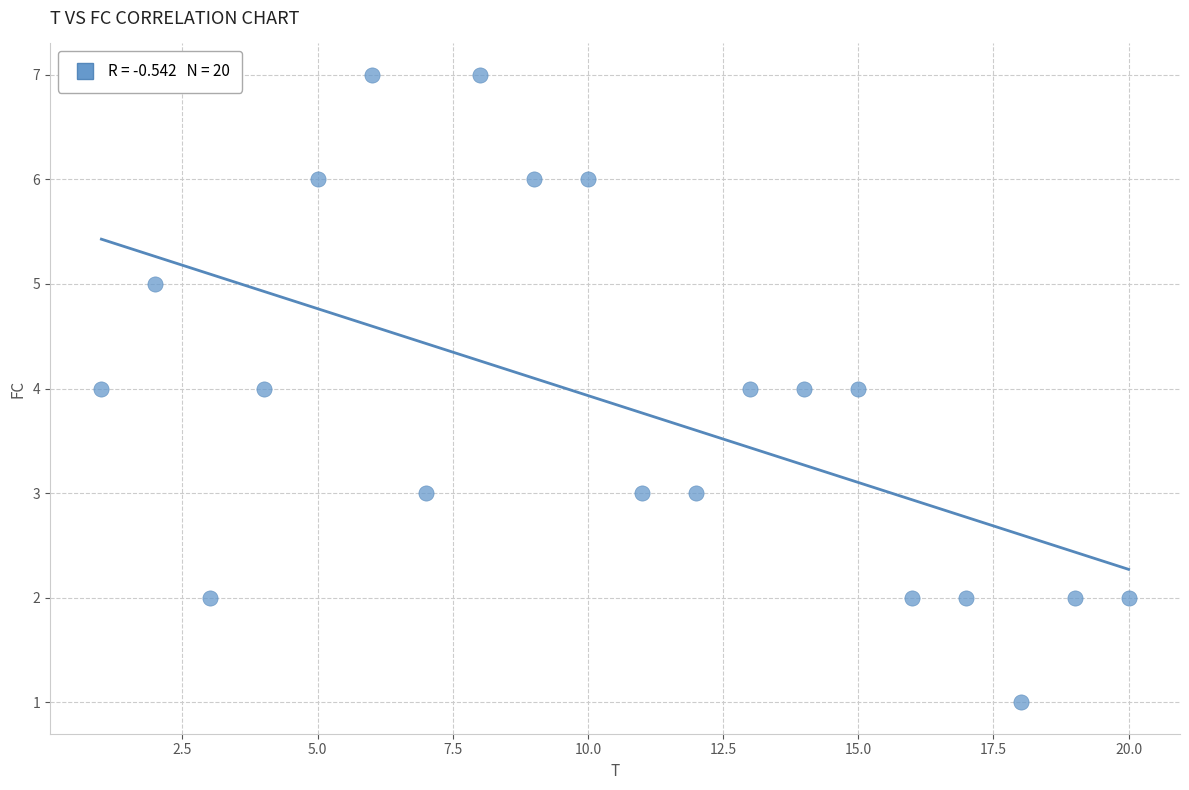

What is the range of Y values (max minus min)?

6